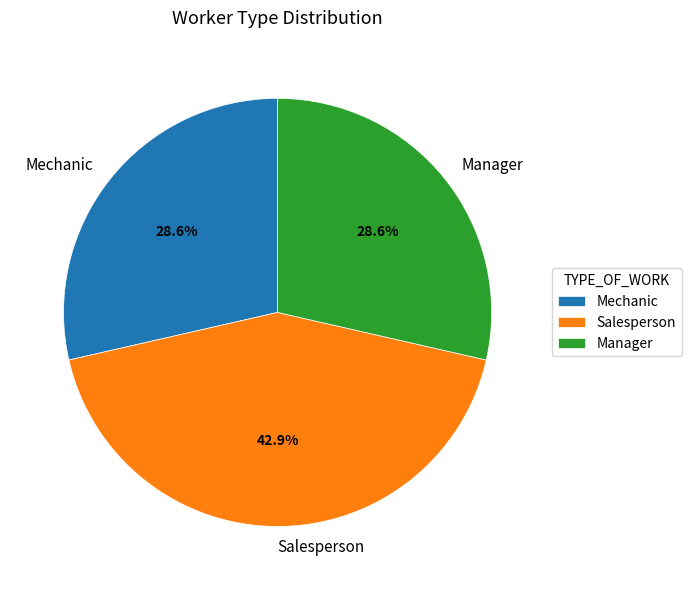

How many segments does this pie chart have?

3